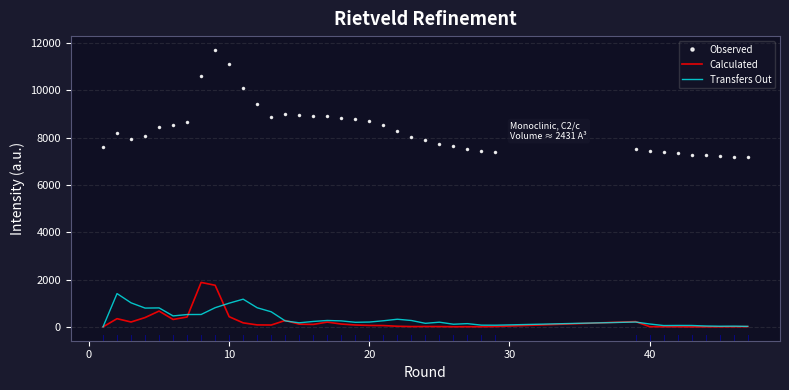

How many values in the Transfers Out series are below 229?

19